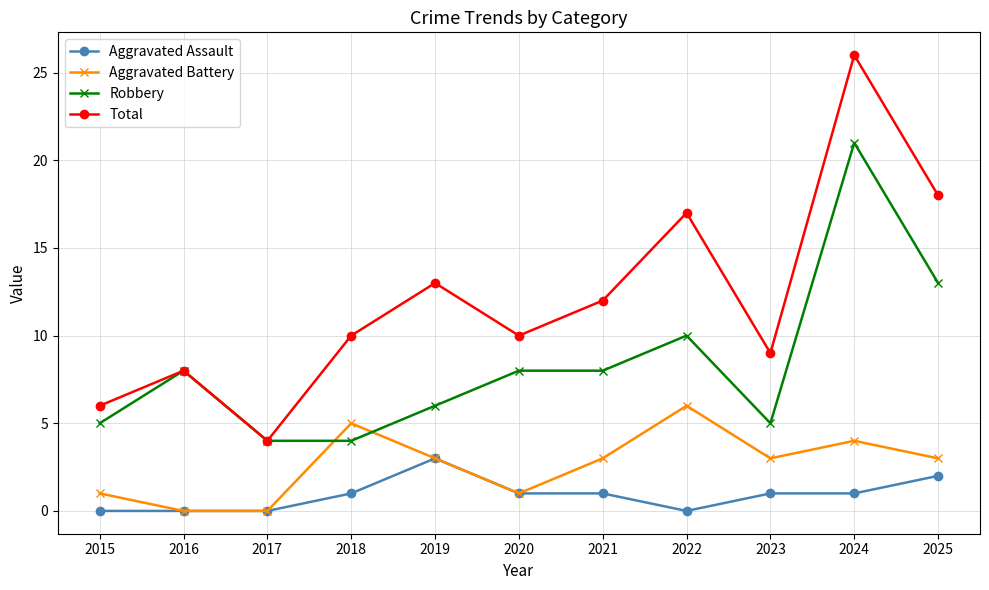

Which series has the largest total across all categories?

Total